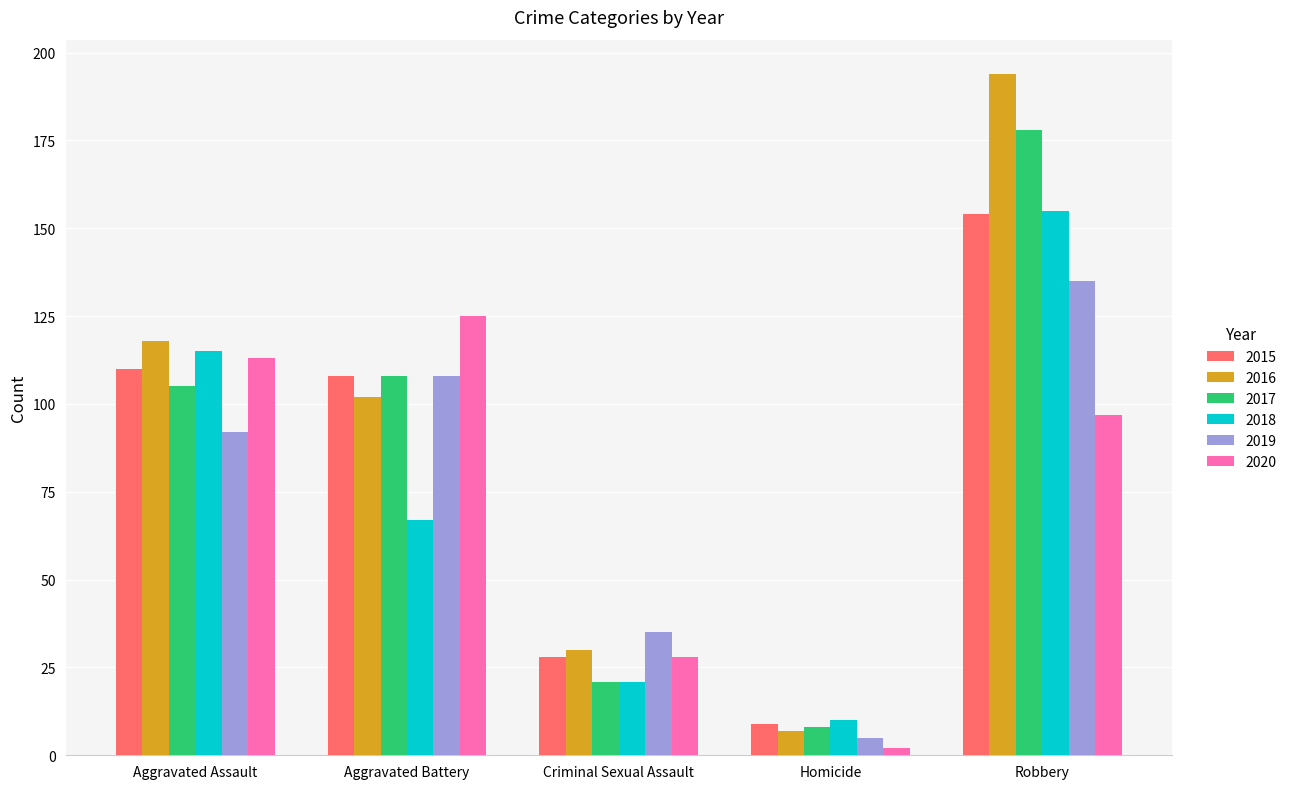

How many distinct data groups are displayed?

6